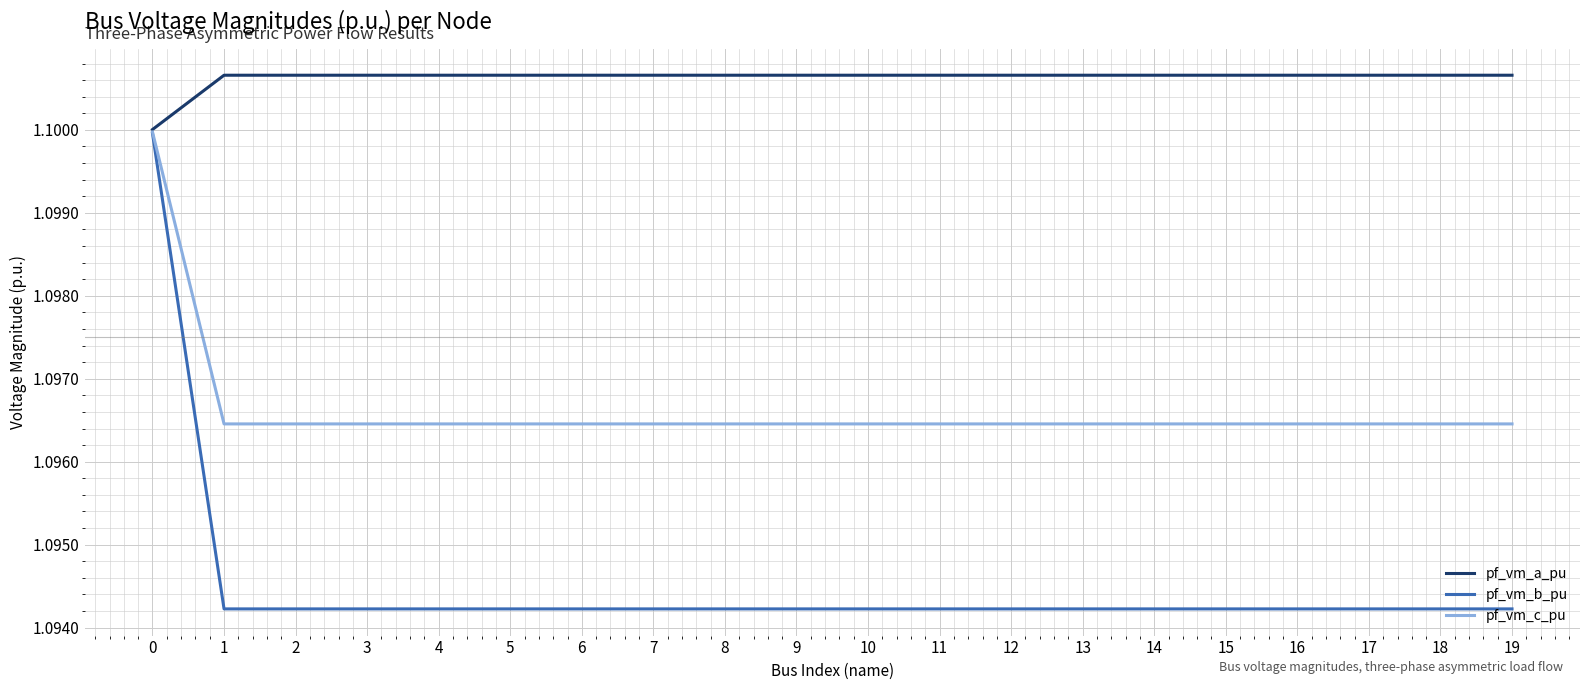

True or false: pf_vm_b_pu has a value of 1.8 at 15.

False